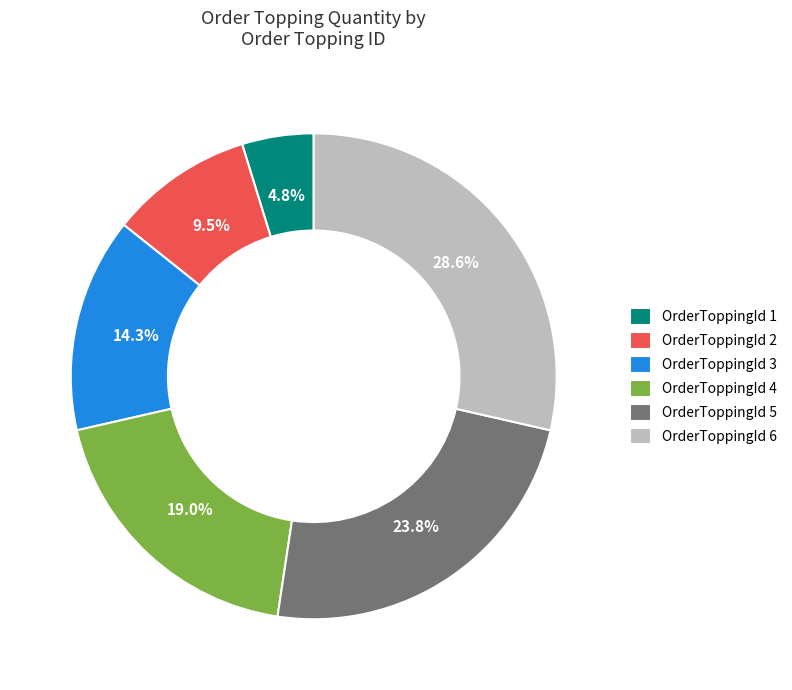

Which category has the biggest portion of the pie?

OrderToppingId 6